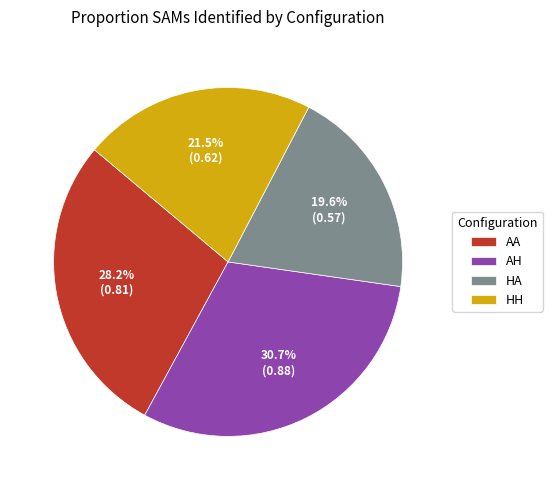

Does HH account for over 50% of the chart?

No